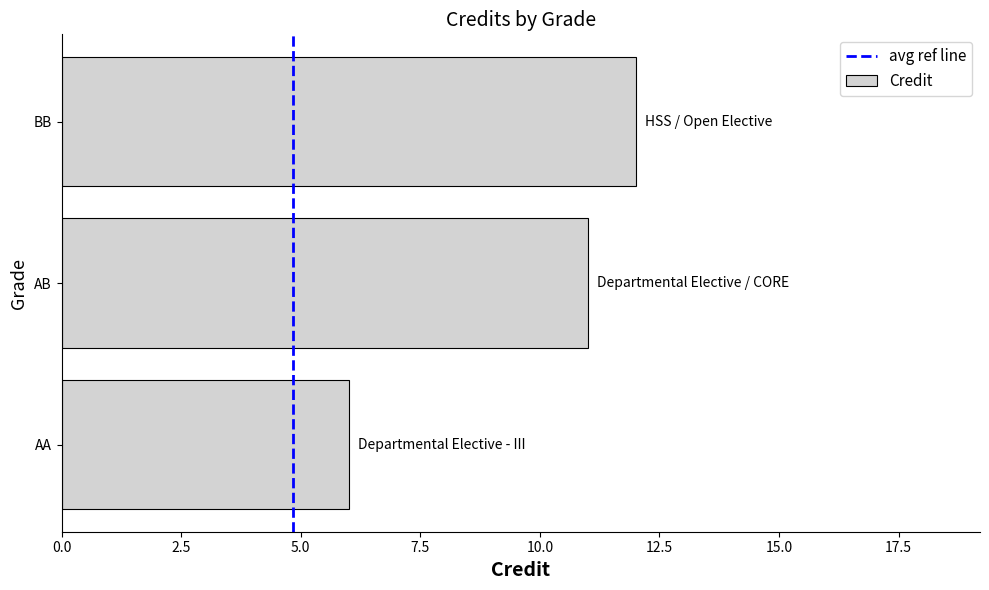

Between AB and AA, which is larger?

AB